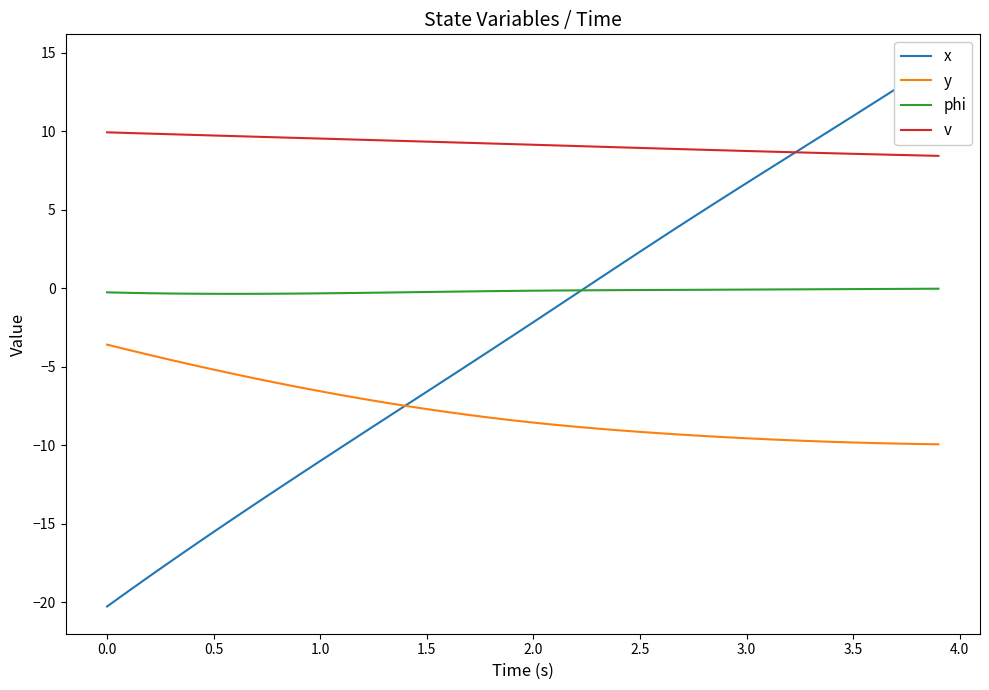

What is the maximum value for v?

9.9